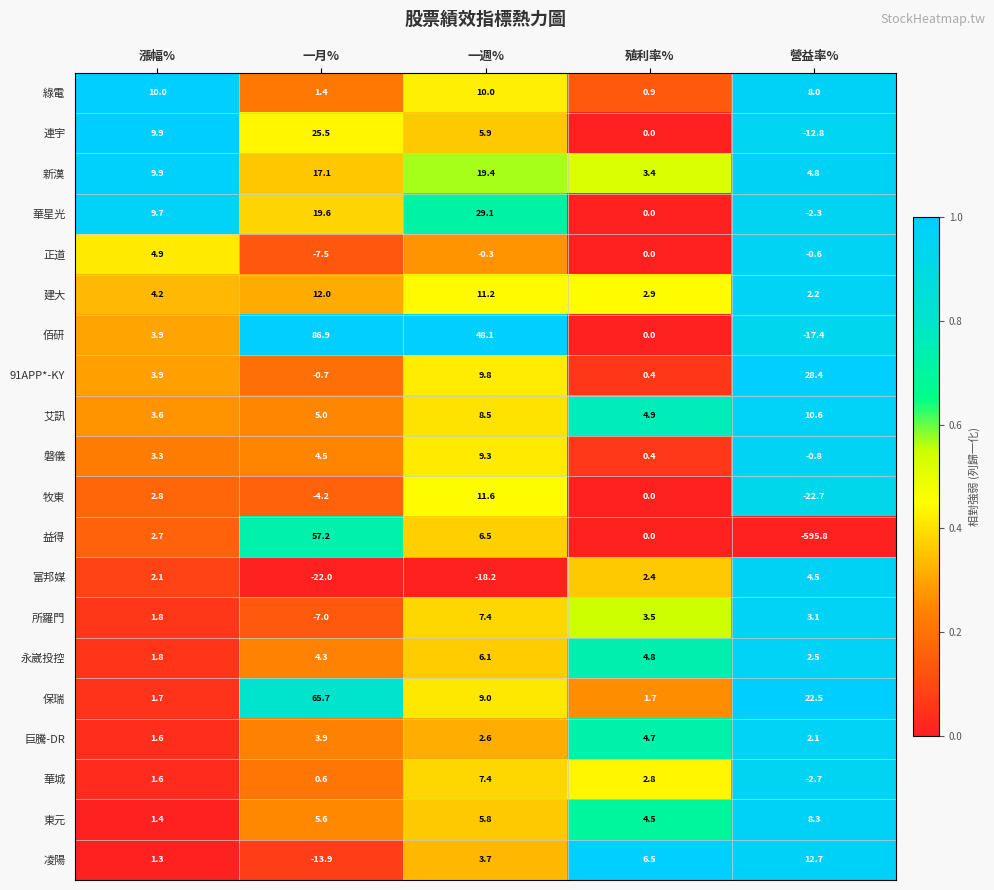

At which category does the chart reach its peak across all series?

一月%